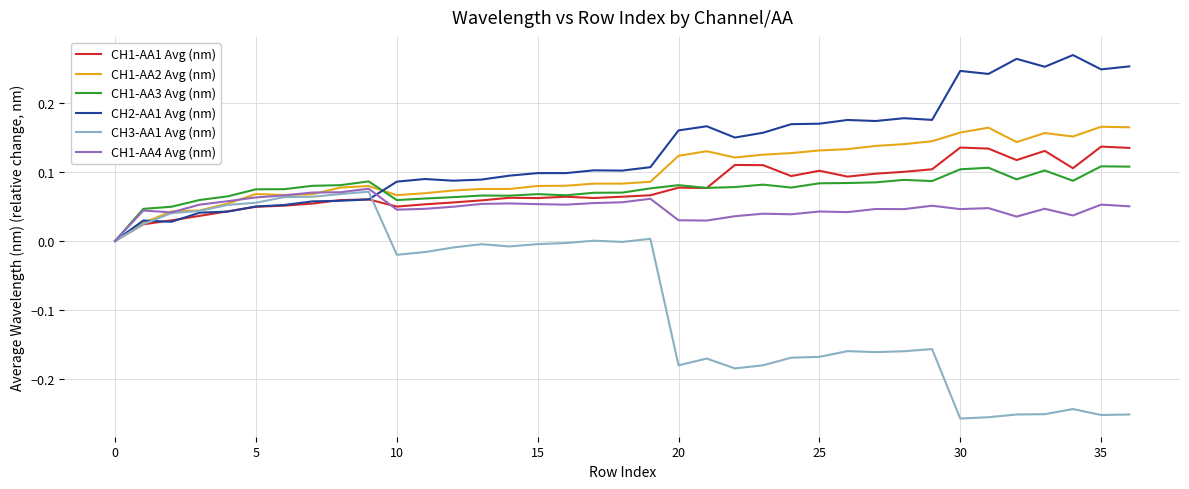

How many positive values does the CH2-AA1 Avg (nm) series have?

36